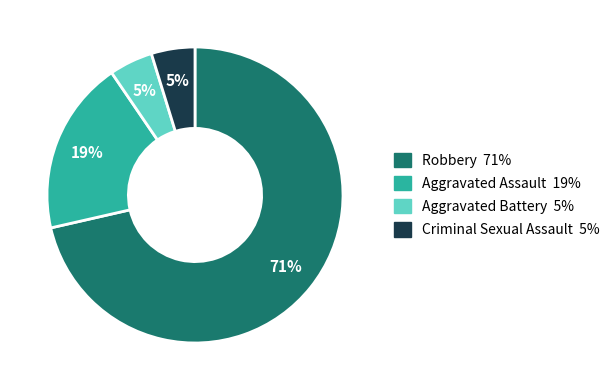

Is it true that Aggravated Battery is 5% of the pie?

True